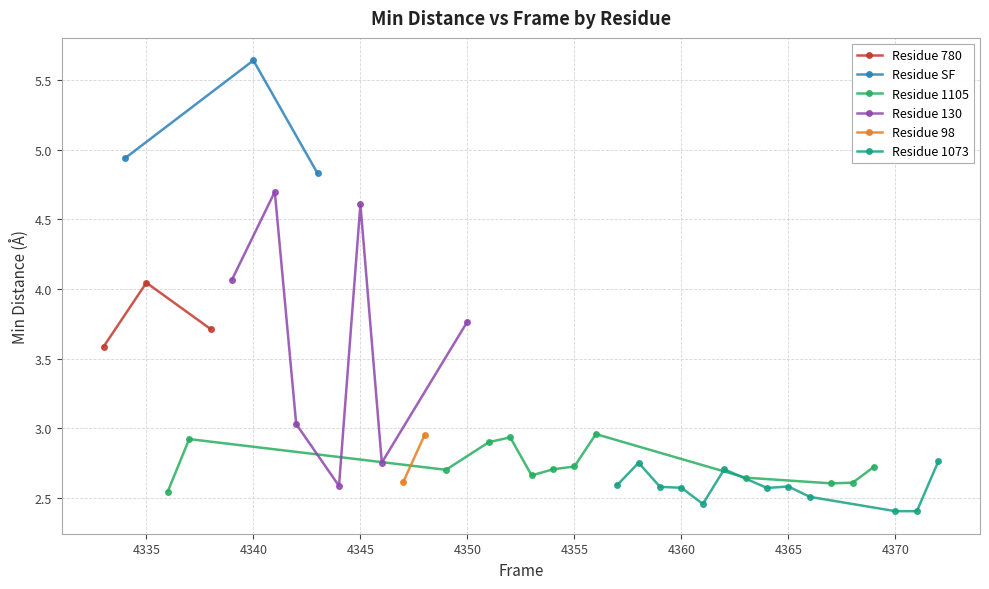

Which category has the highest value across all series?

4340